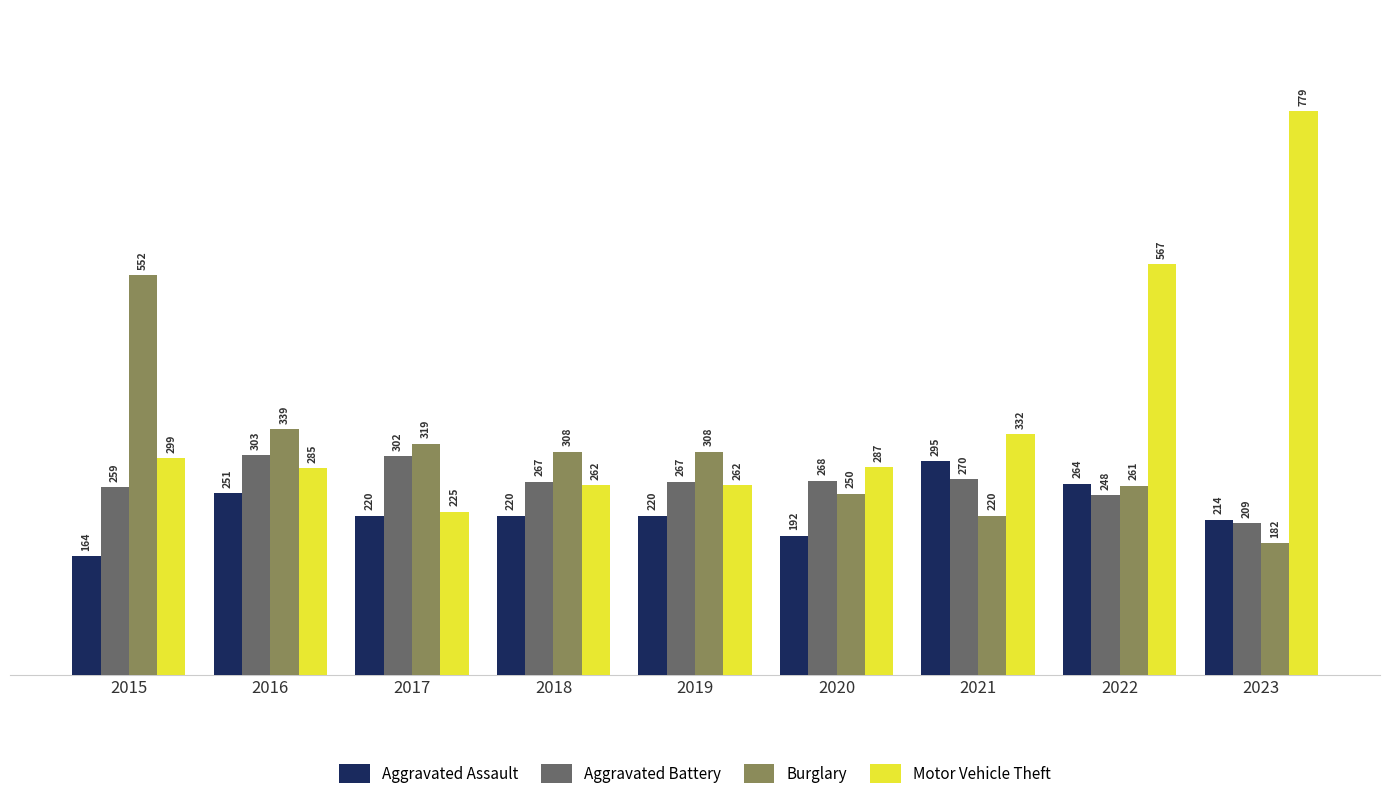

At 2023, list the series in order from smallest to largest.

Burglary, Aggravated Battery, Aggravated Assault, Motor Vehicle Theft